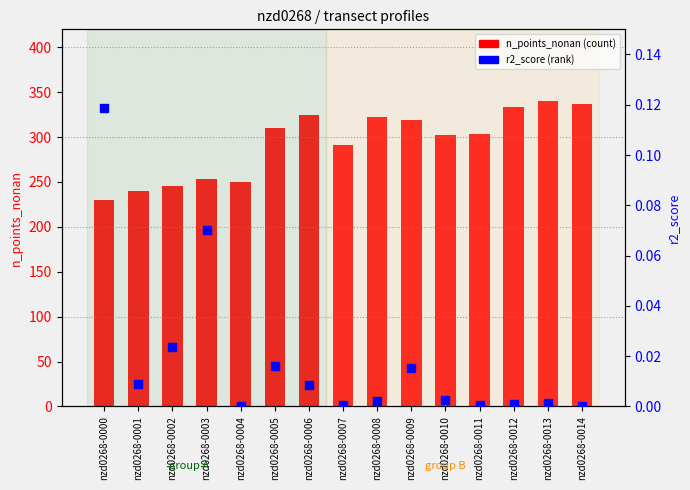

At which category is the sum across all series the highest?

nzd0268-0013